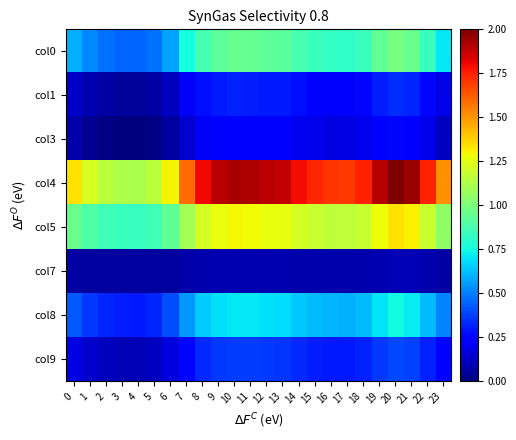

Reading left to right, extract all data points from this chart.

col0: 0=0.6	1=0.5	2=0.5	3=0.4	4=0.4	5=0.5	6=0.6	7=0.8	8=0.9	9=0.9	10=0.9	11=0.9	12=0.9	13=0.9	14=0.9	15=0.8	16=0.8	17=0.8	18=0.8	19=0.9	20=1.0	21=1.0	22=0.8	23=0.7
col1: 0=0.1	1=0.1	2=0.1	3=0.1	4=0.1	5=0.1	6=0.1	7=0.2	8=0.3	9=0.3	10=0.3	11=0.3	12=0.3	13=0.3	14=0.3	15=0.3	16=0.2	17=0.2	18=0.3	19=0.3	20=0.3	21=0.3	22=0.3	23=0.2
col3: 0=0.1	1=0.0	2=0.0	3=0.0	4=0.0	5=0.0	6=0.1	7=0.1	8=0.2	9=0.2	10=0.2	11=0.2	12=0.2	13=0.2	14=0.2	15=0.2	16=0.2	17=0.2	18=0.2	19=0.2	20=0.3	21=0.2	22=0.2	23=0.1
col4: 0=1.3	1=1.2	2=1.2	3=1.1	4=1.1	5=1.2	6=1.3	7=1.6	8=1.8	9=1.9	10=1.9	11=1.9	12=1.9	13=1.9	14=1.8	15=1.7	16=1.7	17=1.7	18=1.7	19=1.9	20=2.0	21=1.9	22=1.7	23=1.5
col5: 0=1.0	1=0.9	2=0.9	3=0.8	4=0.8	5=0.9	6=0.9	7=1.1	8=1.2	9=1.3	10=1.3	11=1.3	12=1.3	13=1.3	14=1.2	15=1.2	16=1.2	17=1.2	18=1.2	19=1.3	20=1.3	21=1.3	22=1.2	23=1.1
col7: 0=0.1	1=0.1	2=0.1	3=0.1	4=0.1	5=0.1	6=0.1	7=0.1	8=0.1	9=0.1	10=0.1	11=0.1	12=0.1	13=0.1	14=0.1	15=0.1	16=0.1	17=0.1	18=0.1	19=0.1	20=0.1	21=0.1	22=0.1	23=0.1
col8: 0=0.4	1=0.4	2=0.3	3=0.3	4=0.3	5=0.3	6=0.4	7=0.5	8=0.6	9=0.7	10=0.7	11=0.7	12=0.7	13=0.7	14=0.6	15=0.6	16=0.6	17=0.6	18=0.6	19=0.7	20=0.7	21=0.7	22=0.6	23=0.5
col9: 0=0.2	1=0.1	2=0.1	3=0.1	4=0.1	5=0.1	6=0.2	7=0.3	8=0.3	9=0.4	10=0.4	11=0.4	12=0.4	13=0.4	14=0.3	15=0.3	16=0.3	17=0.3	18=0.3	19=0.4	20=0.4	21=0.4	22=0.3	23=0.2